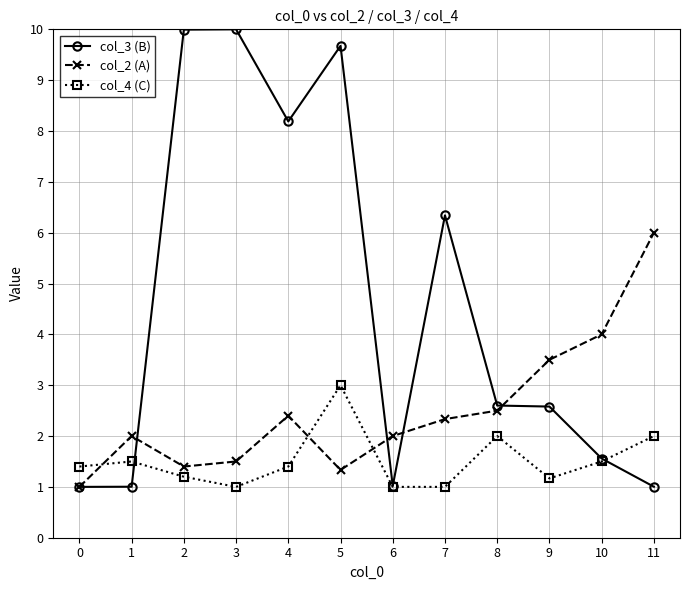

What is the difference between the col_3 (B) values at 8 and 10?

1.0